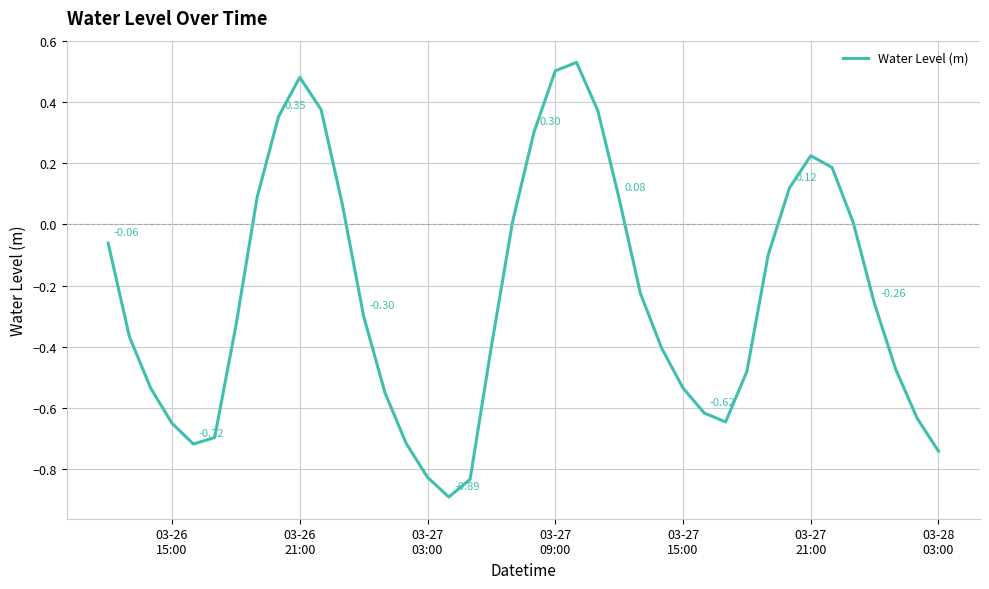

What is the difference between the maximum and minimum values?

1.4